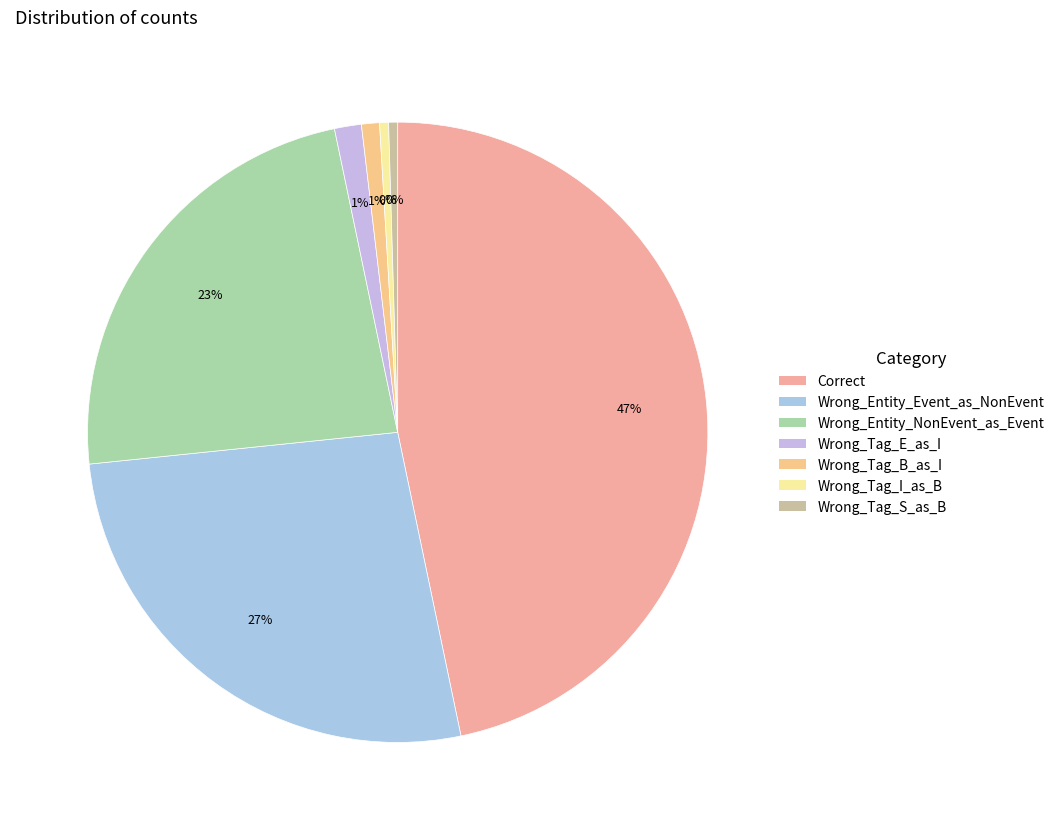

What is the largest slice in the pie chart?

Correct